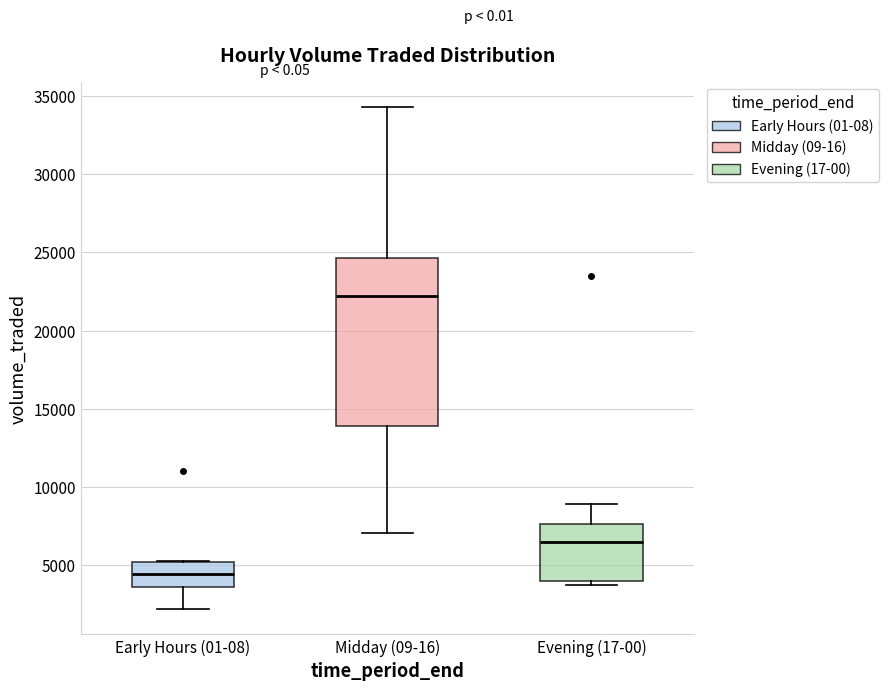

Reading left to right, transcribe this box plot: for each box, give where its median line is, the range the box spans, and where its two whiskers end, as read against the y-axis. The values are not printed on the chart, so give them approximately, as read against the axis.

Early Hours (01-08): median 4500, box 3500 to 5000, whiskers 2000 to 5500
Midday (09-16): median 22000, box 14000 to 24500, whiskers 7000 to 34500
Evening (17-00): median 6500, box 4000 to 7500, whiskers 3500 to 9000